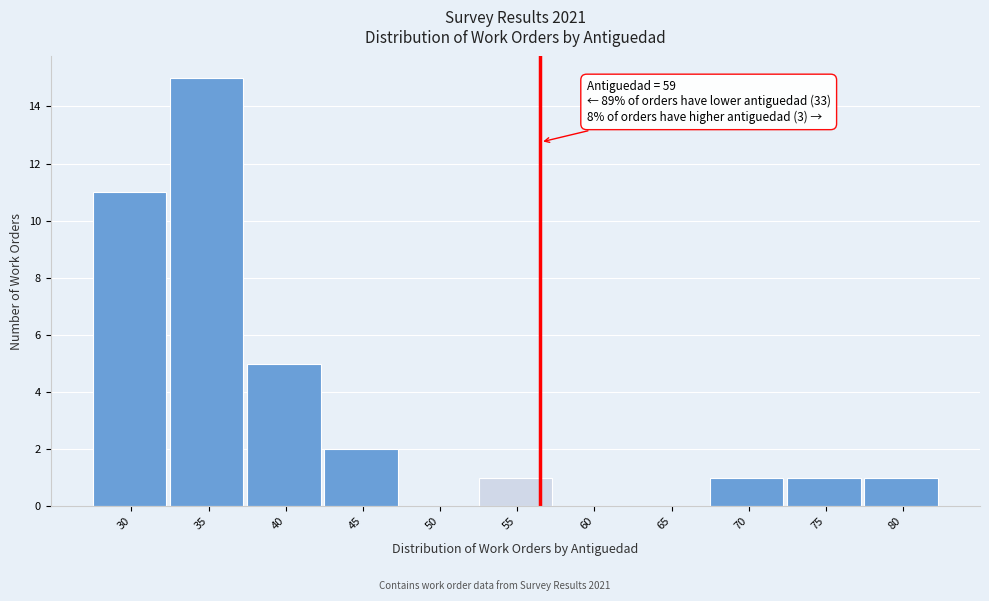

Reading left to right, transcribe all the data shown in this chart.

30=11	35=15	40=5	45=2	50=0	55=1	60=0	65=0	70=1	75=1	80=1